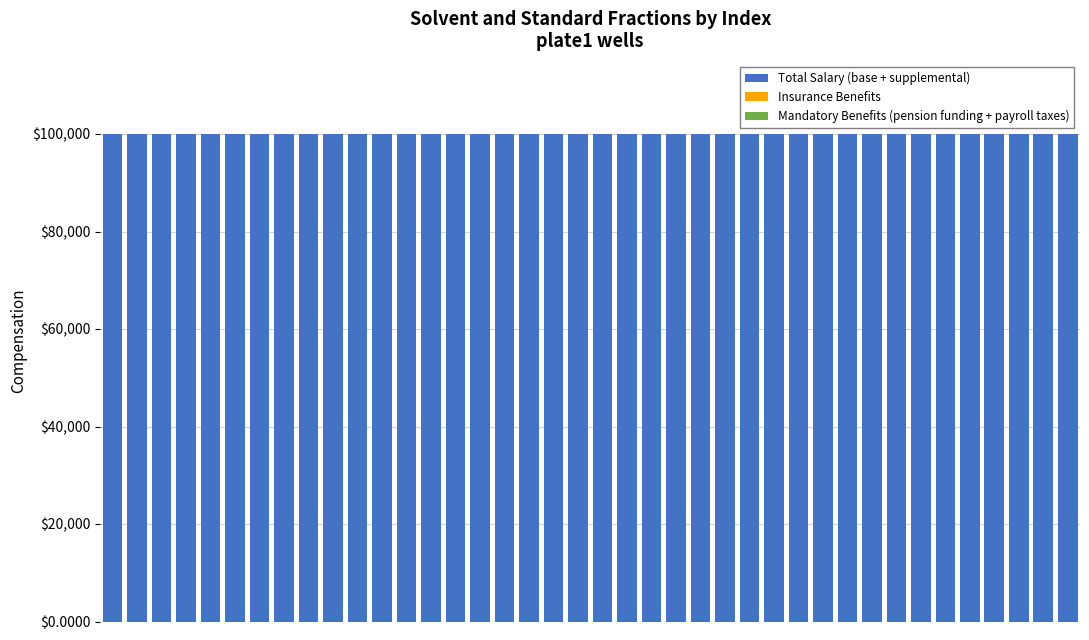

What is the highest value of the Total Salary (base + supplemental) series?

100000.0